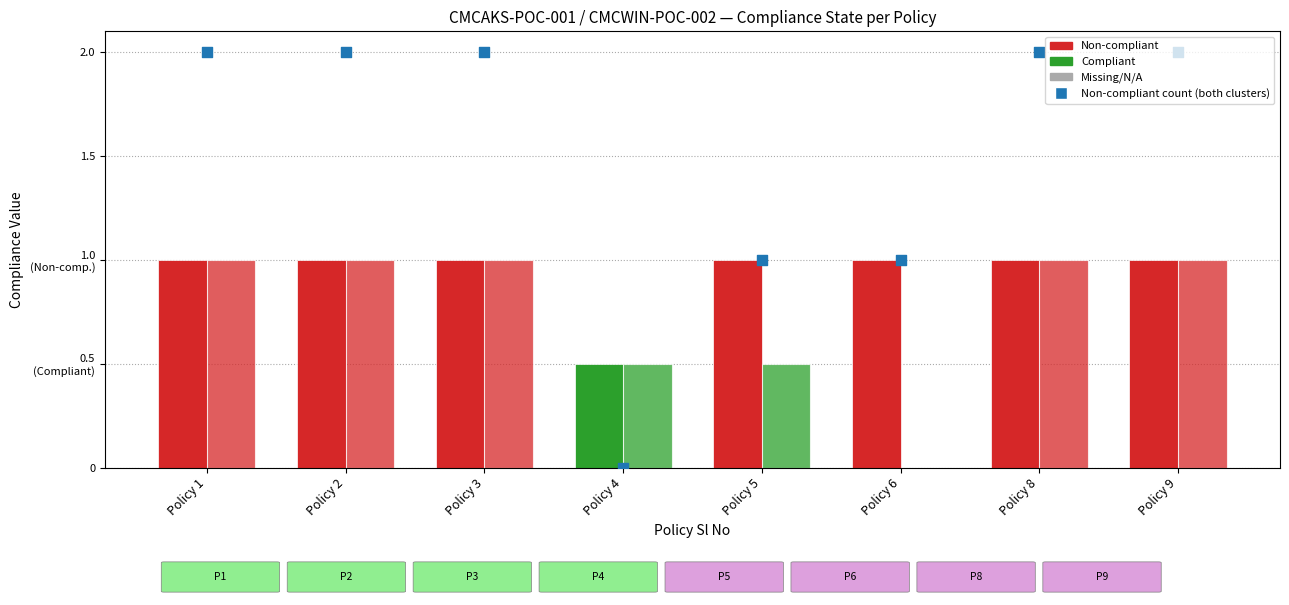

What is the change in value from Policy 6 to Policy 8?

+1